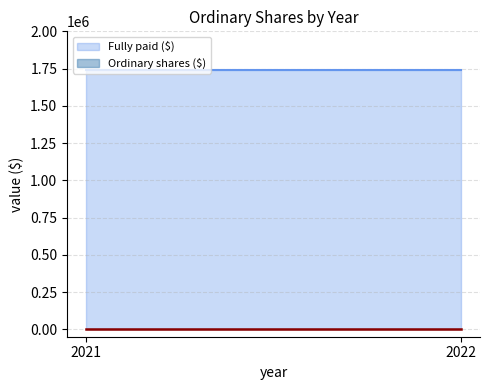

Reading left to right, transcribe all the data shown in this chart.

Fully paid ($): 2021=1740000	2022=1740000
Ordinary shares ($): 2021=0	2022=0